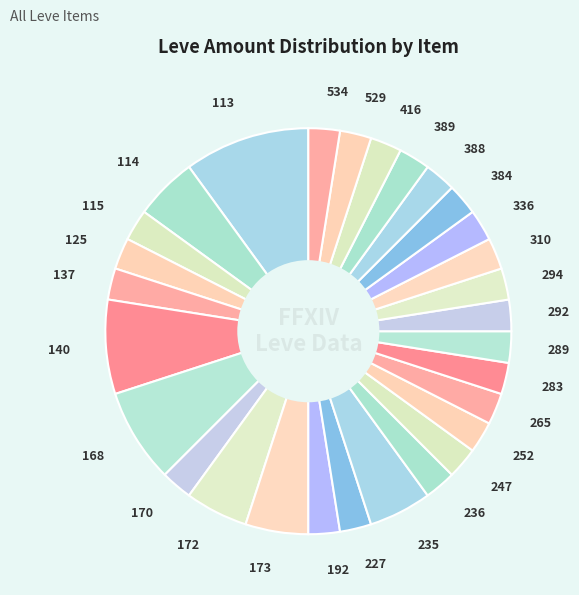

Approximately how many times larger is the value at 310 compared to 289?

1.0